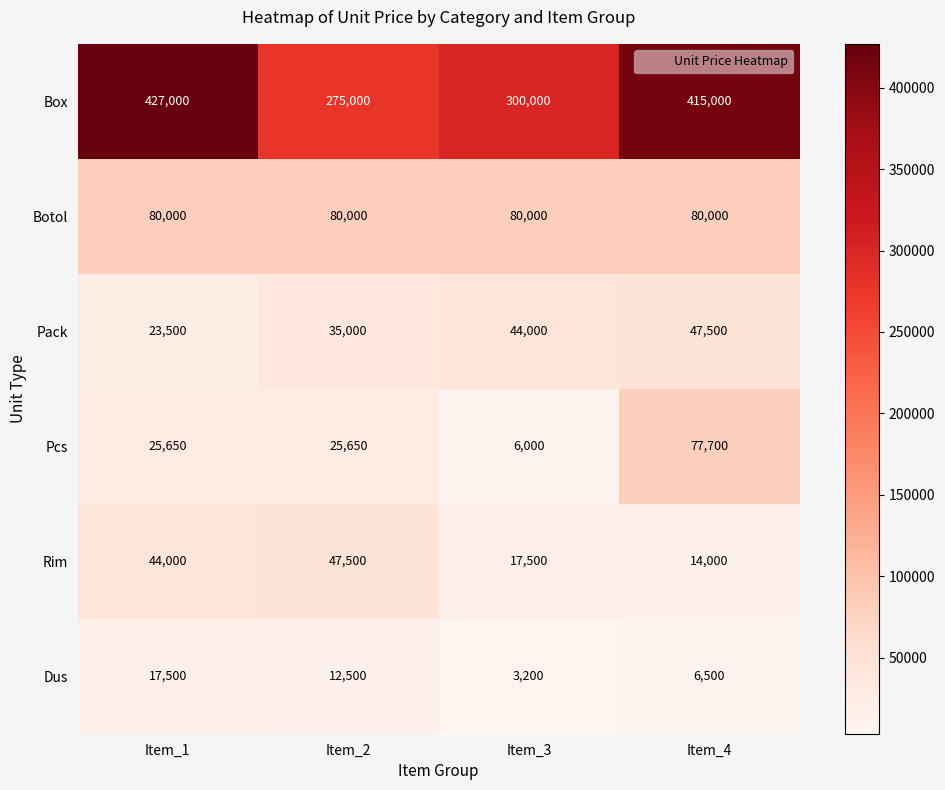

How many series are shown in this chart?

6